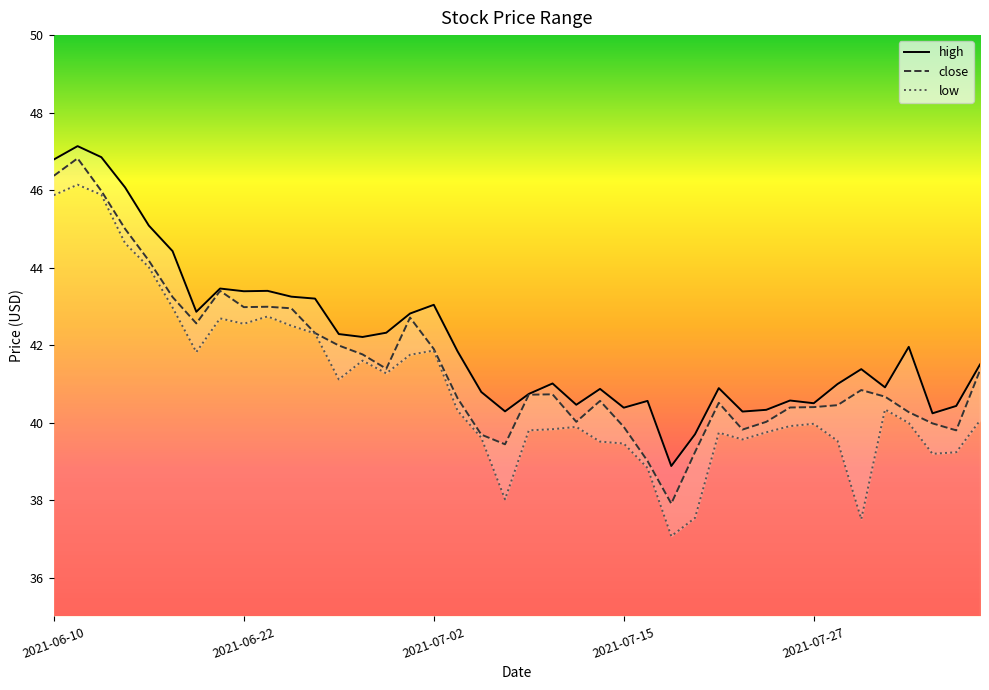

True or false: close has a value of 39.2 at 2021-07-20.

True